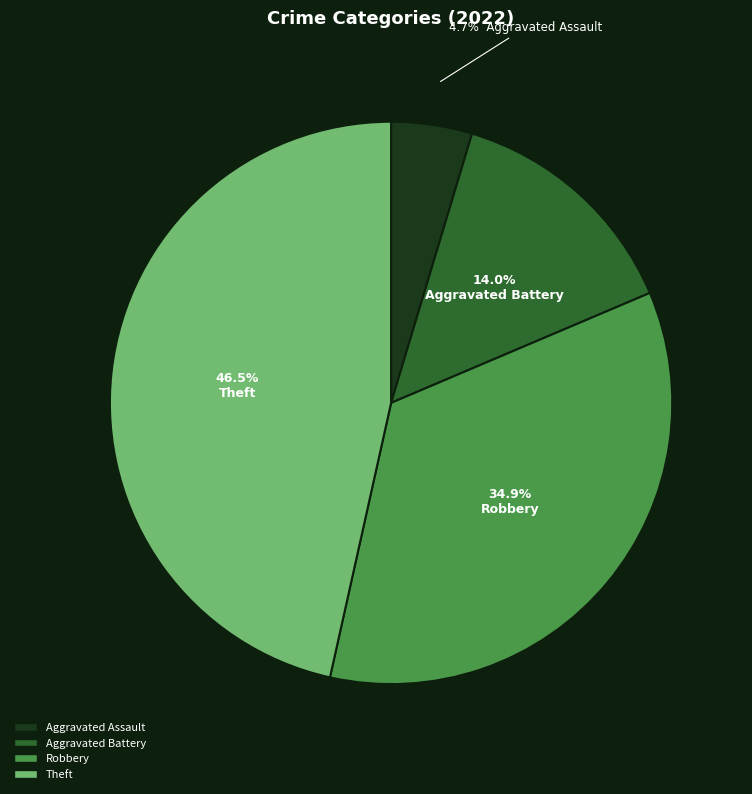

Which category has the smallest portion of the pie?

Aggravated Assault